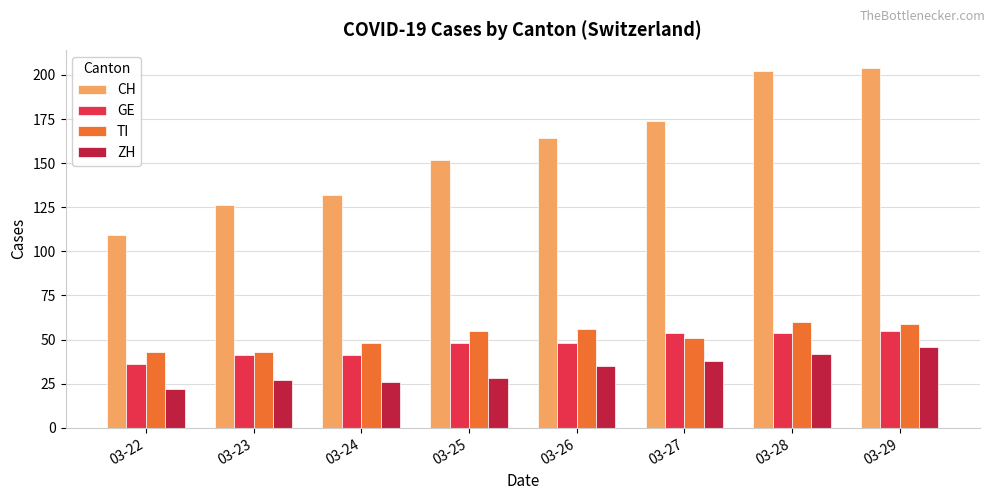

What are all the series names shown in the legend?

CH, GE, TI, ZH